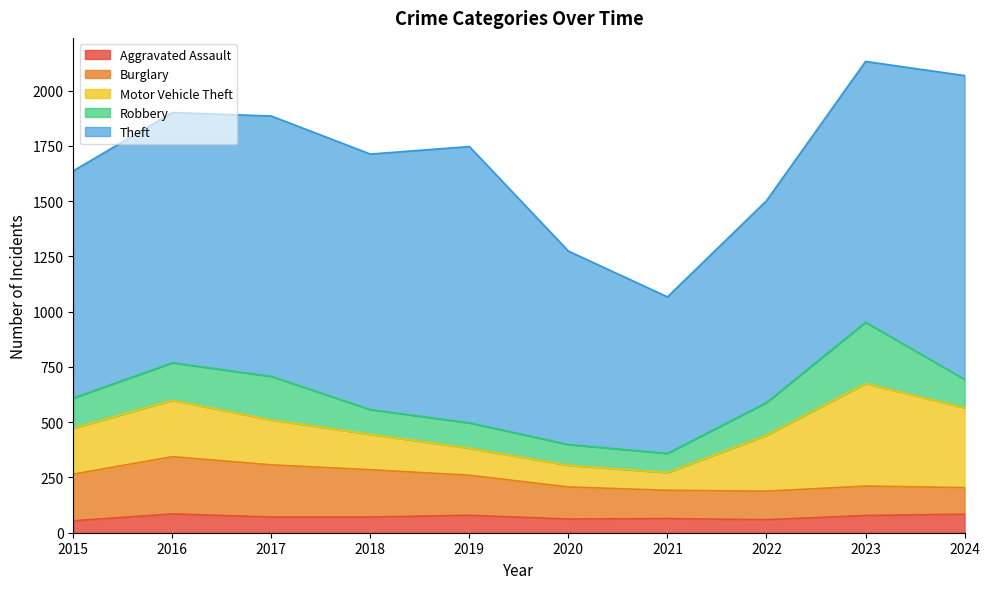

Between 2018 and 2016, which is larger?

2016